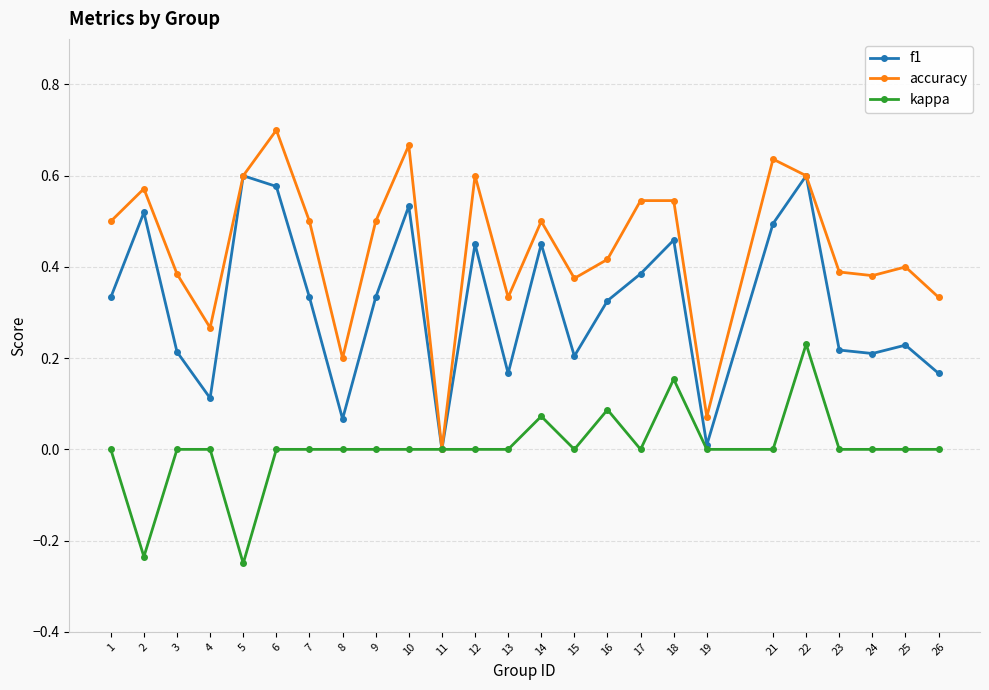

Between 10 and 26, which series saw the biggest shift?

f1